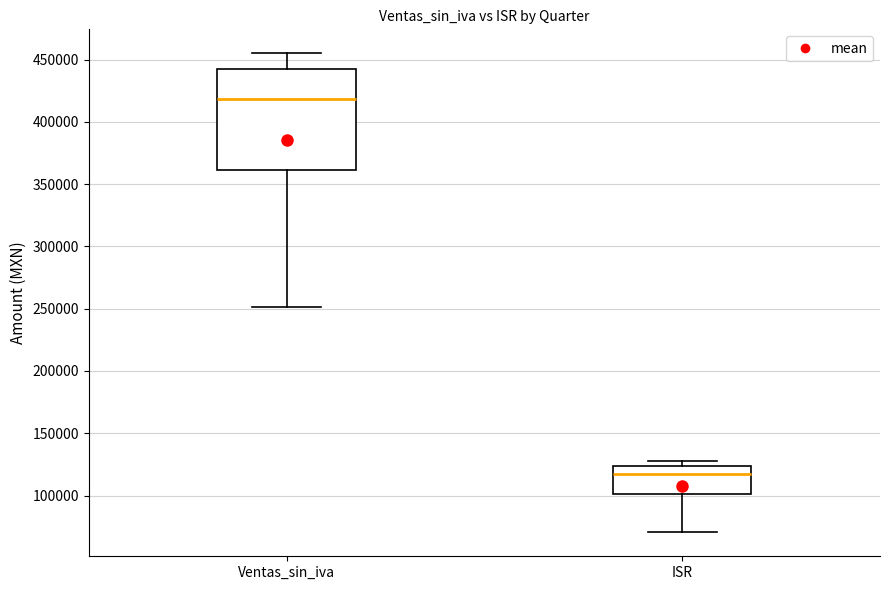

Where does the median line of the box for ISR sit on the y-axis? The values are not printed on the chart, so give them approximately, as read against the axis.

115000